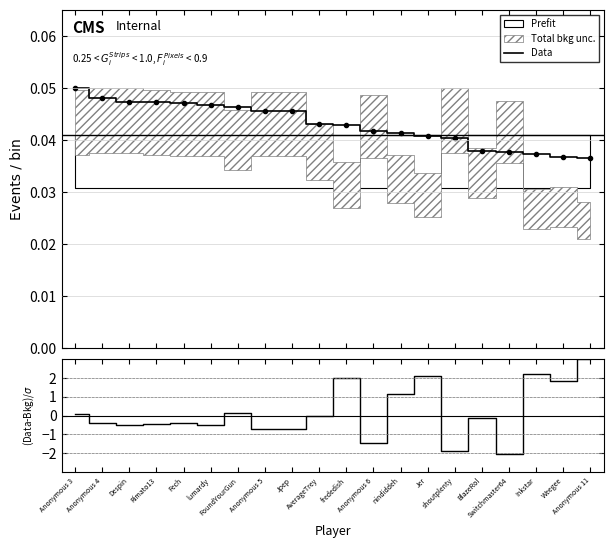

Reading left to right, extract all data points from this chart.

Data: 0.1	0.0	0.0	0.0	0.0	0.0	0.0	0.0	0.0	0.0	0.0	0.0	0.0	0.0	0.0	0.0	0.0	0.0	0.0	0.0
(Data-Bkg)/σ: 0.1	-0.4	-0.5	-0.4	-0.4	-0.5	0.2	-0.7	-0.7	-0.0	2.0	-1.4	1.1	2.1	-1.9	-0.1	-2.0	2.2	1.9	3.0